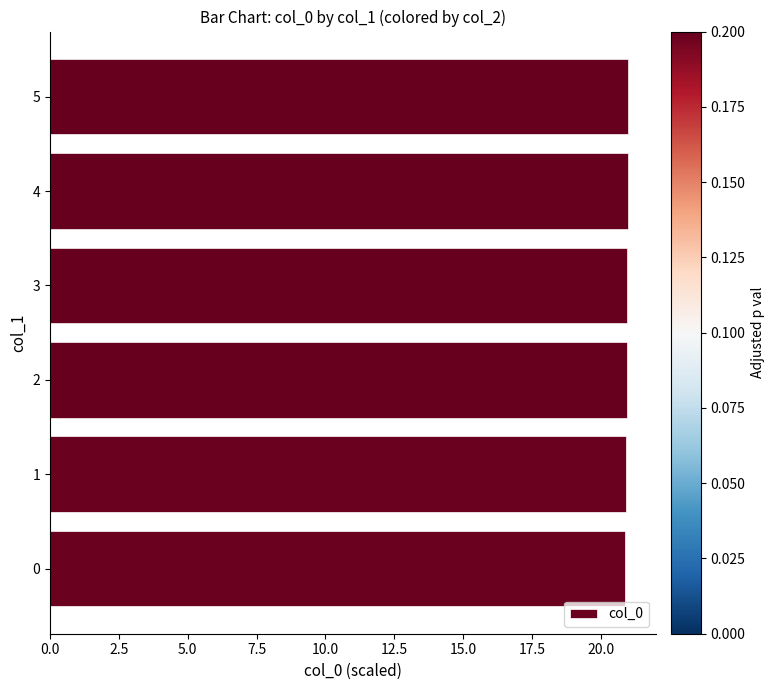

What is the label of the 3rd bar from the left?

5.0